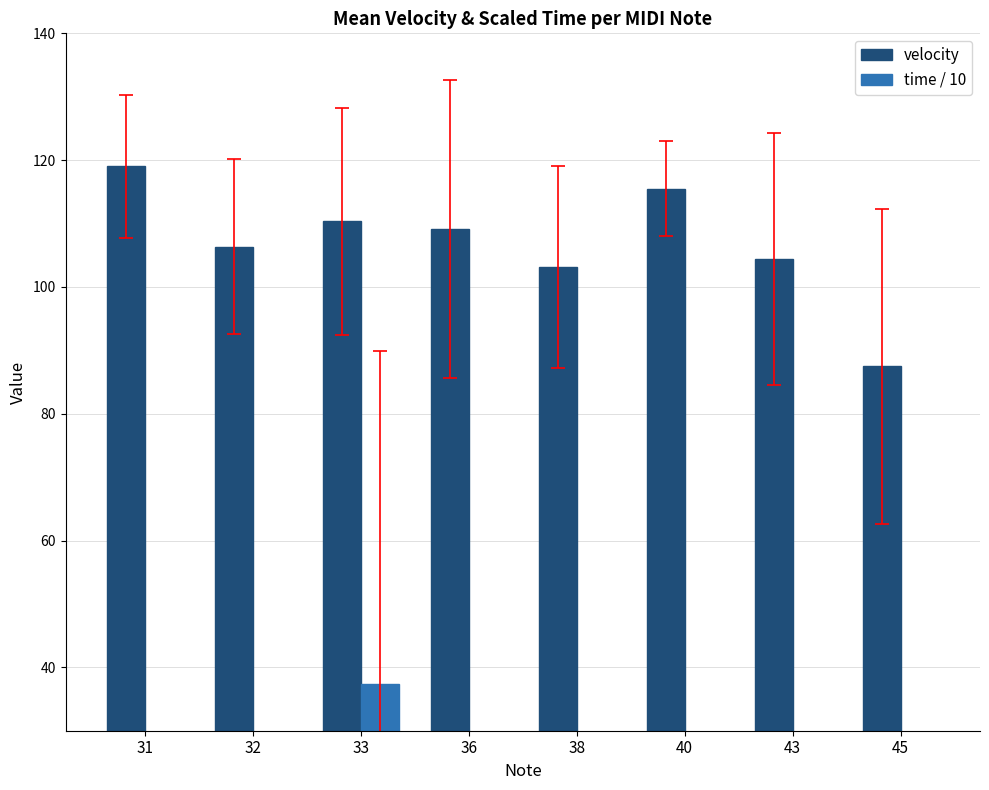

What is the total value across all series at 43?

121.4